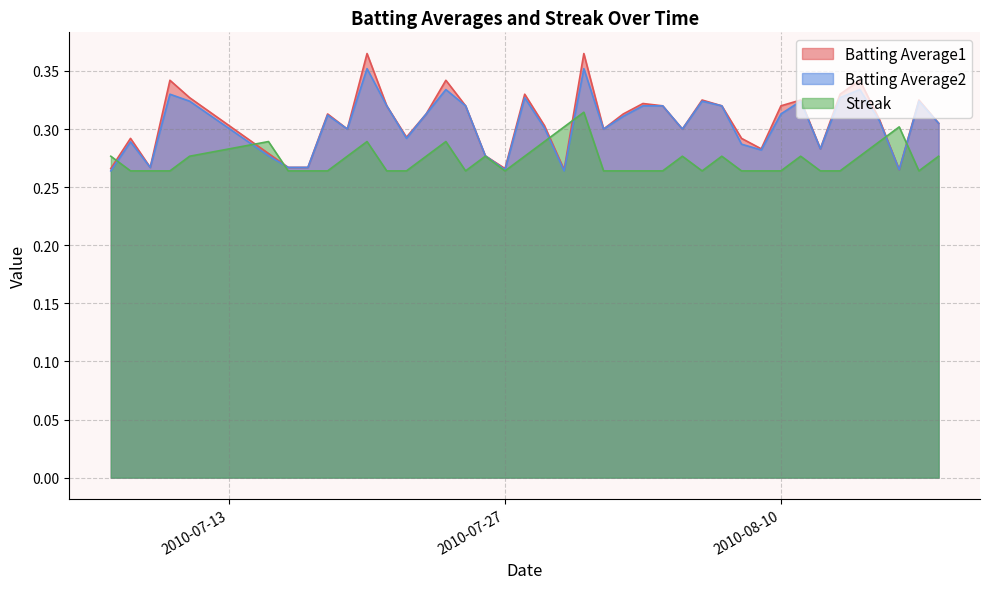

Which series has the largest range (max minus min)?

Batting Average1